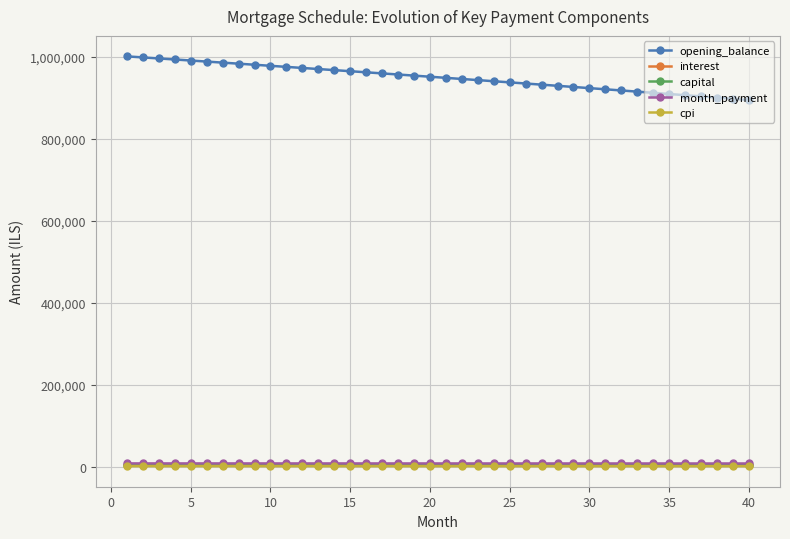

At how many categories does at least one series exceed 299724?

40